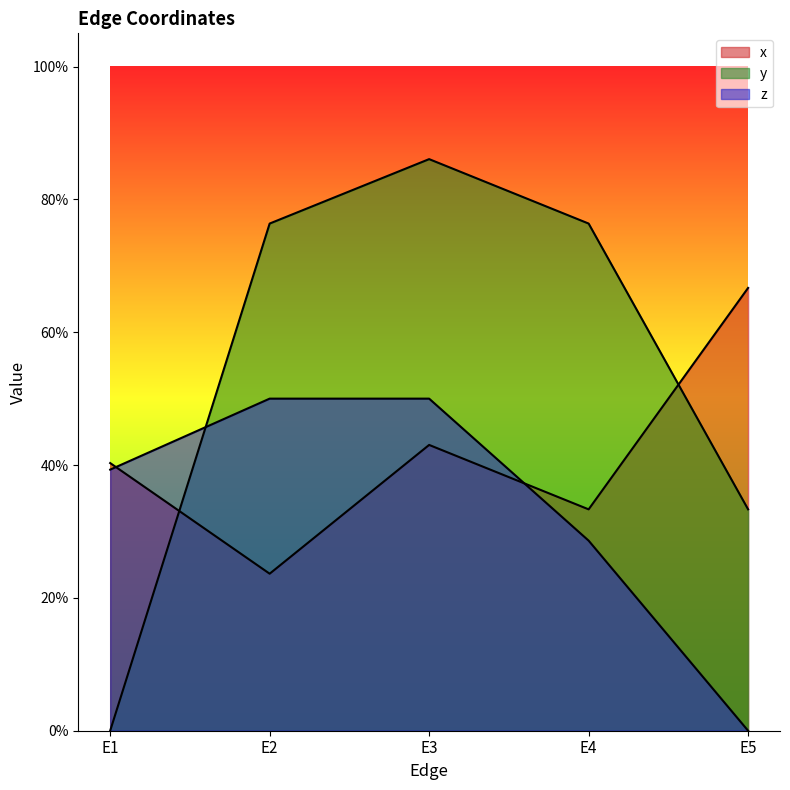

Does the chart display data point markers on the line(s)?

No